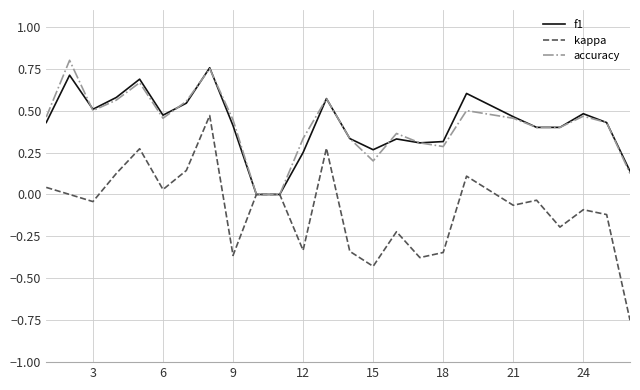

Which series has the widest spread of values?

kappa